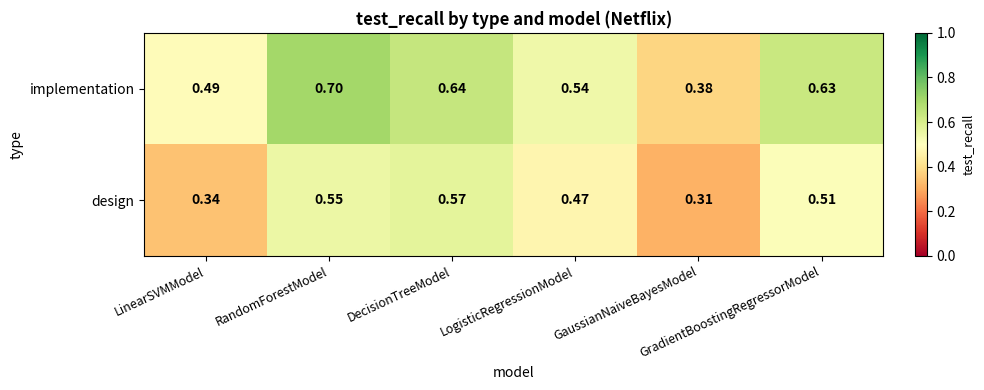

Which series has the largest total across all categories?

implementation